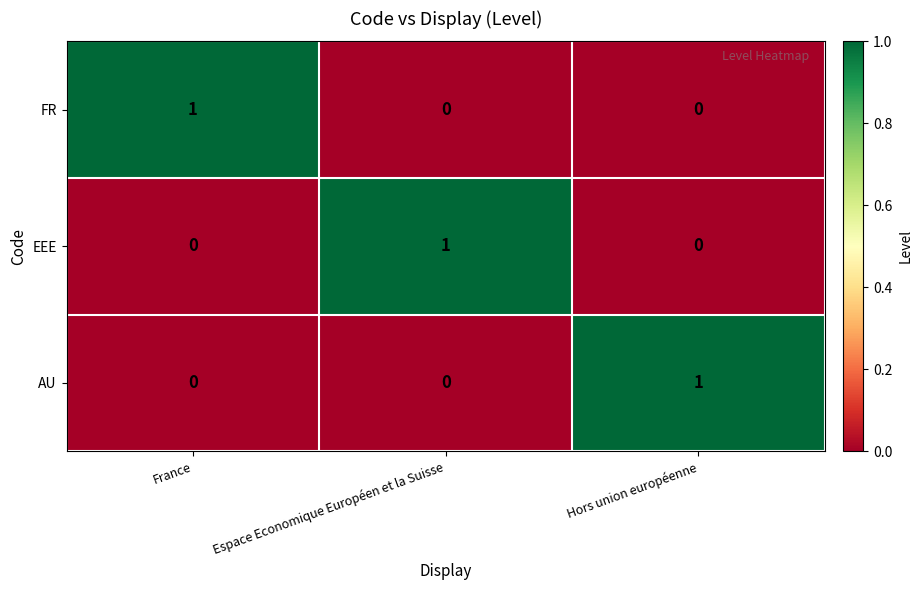

At which label does EEE reach its peak?

Espace Economique Européen et la Suisse